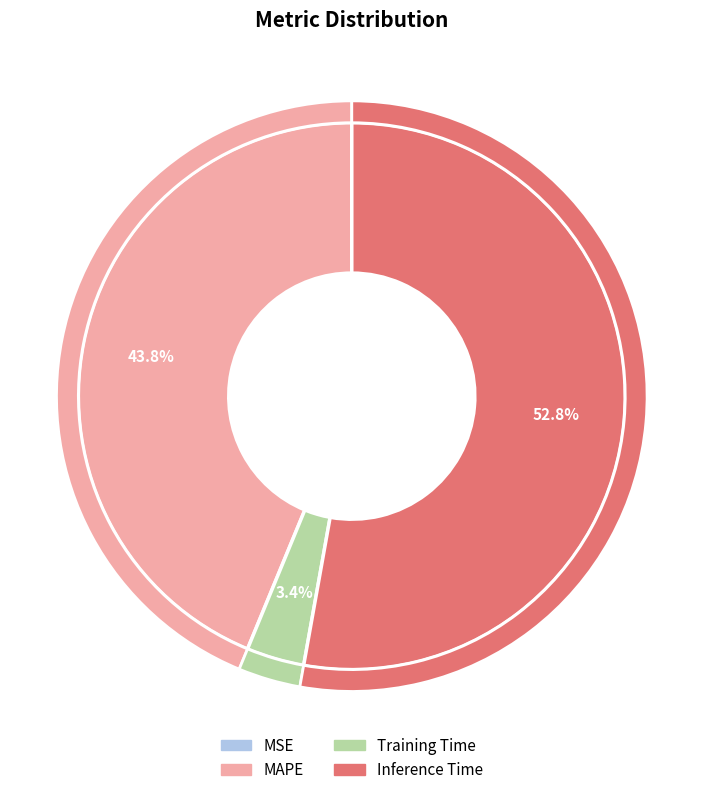

What is the change in value from MSE to MAPE?

+0.8